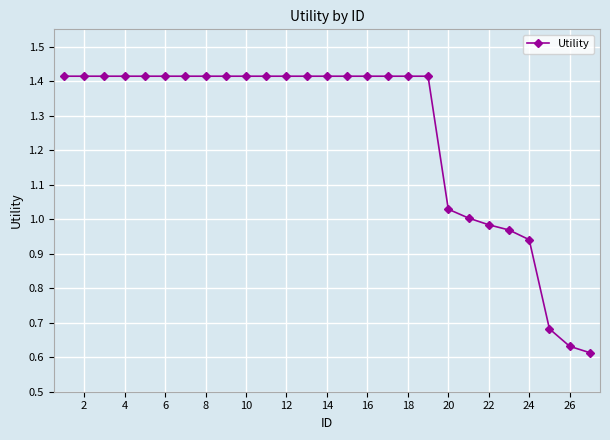

What is the average value?

1.2